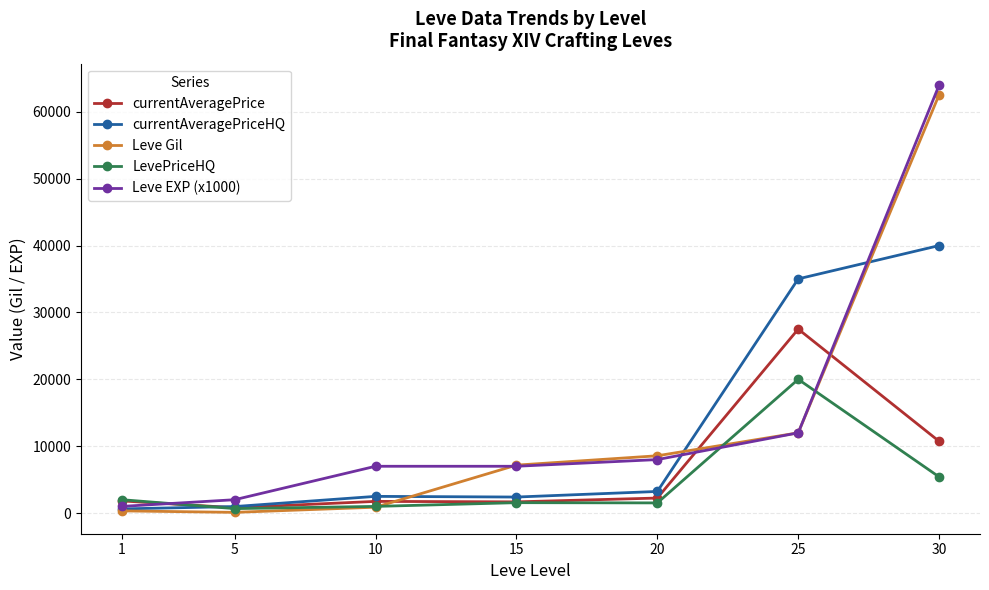

What are all the series names shown in the legend?

currentAveragePrice, currentAveragePriceHQ, Leve Gil, LevePriceHQ, Leve EXP (x1000)